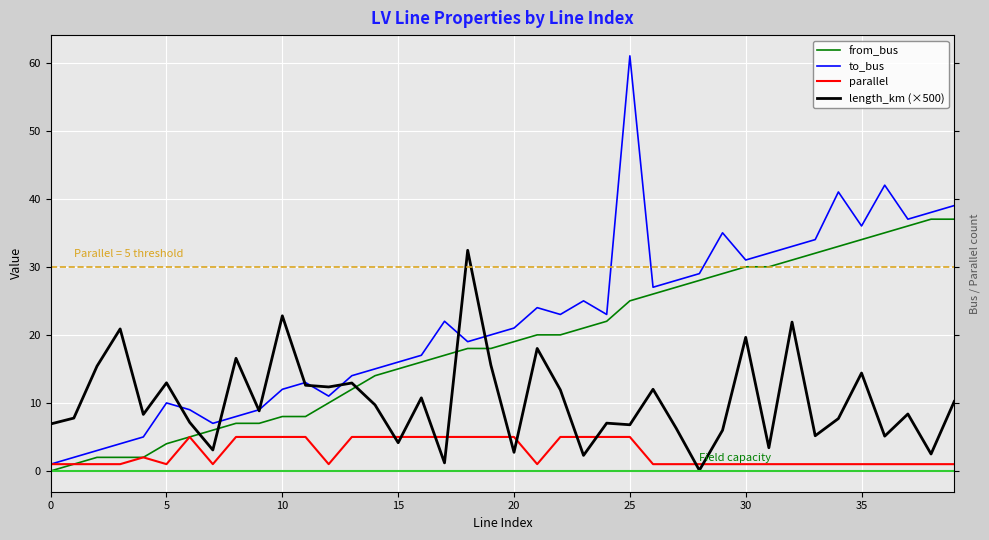

At which category is the sum across all series the highest?

25